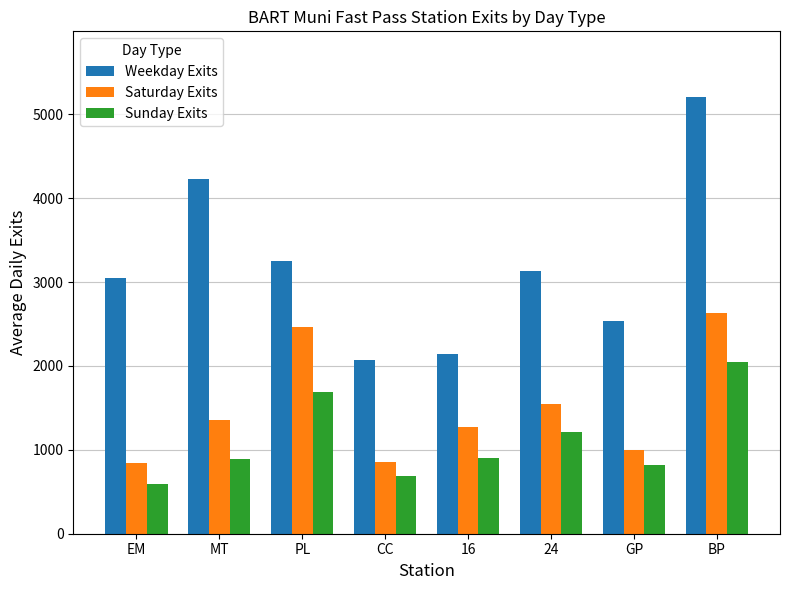

How many data points does each series have?

8